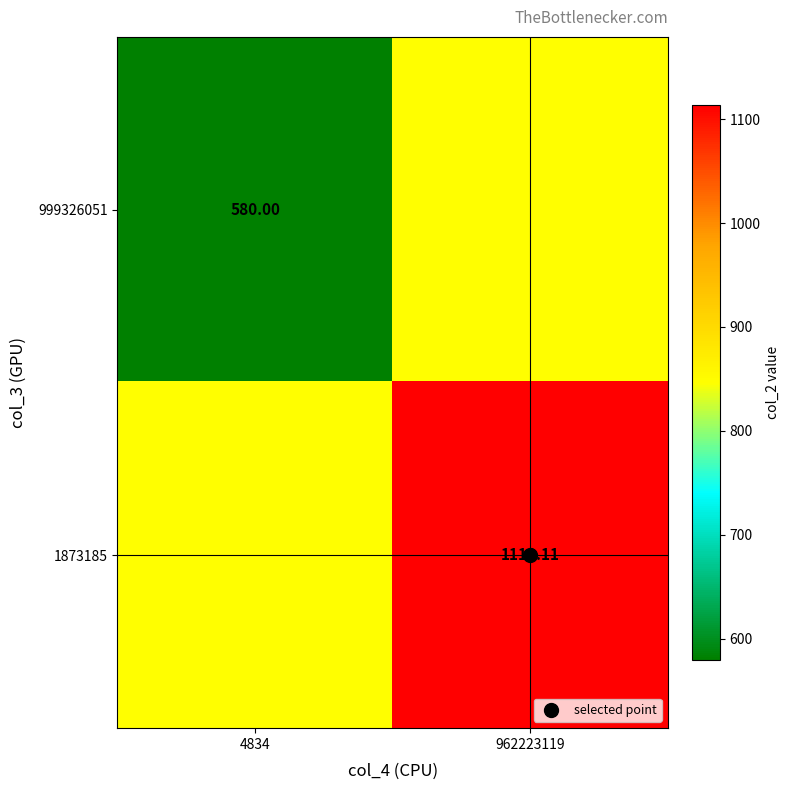

What is the difference between the maximum and minimum values in the 1873185 series?

266.6